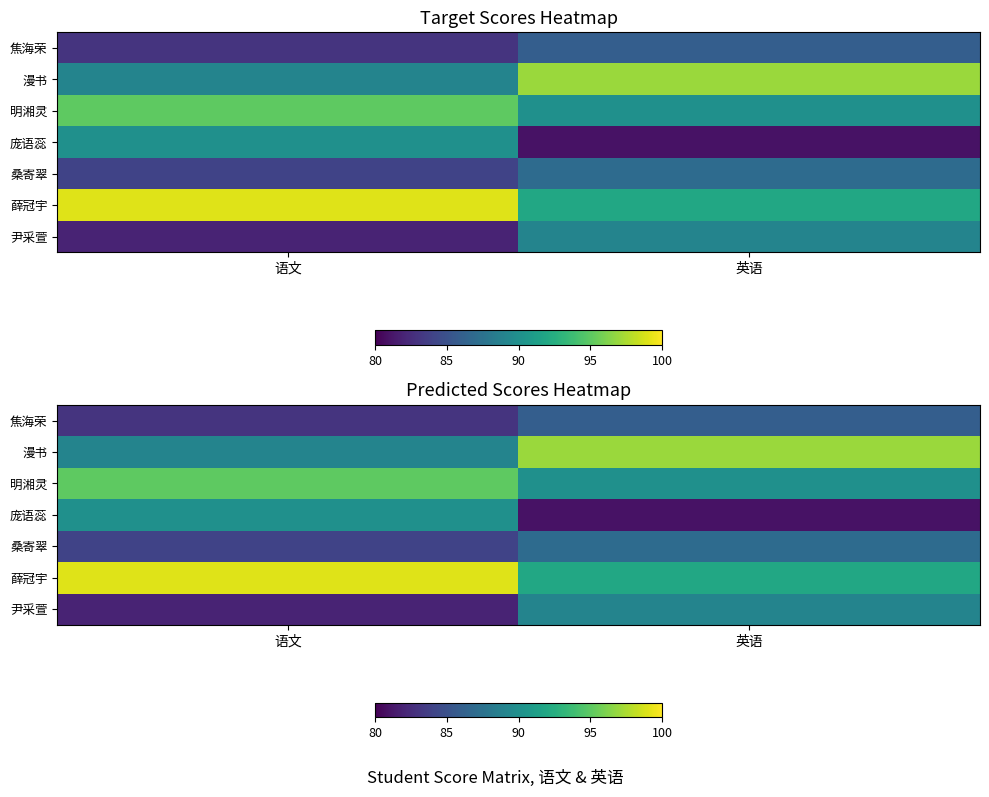

The value of 尹采萱 at 英语 is 89. True or false?

True